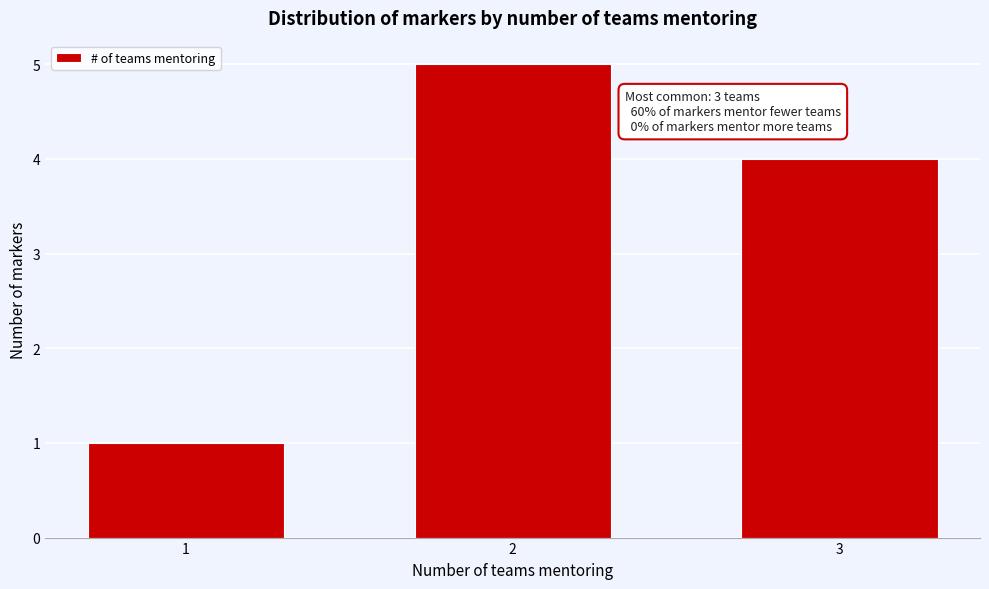

Reading right to left, what are all the values shown in this chart?

4	5	1